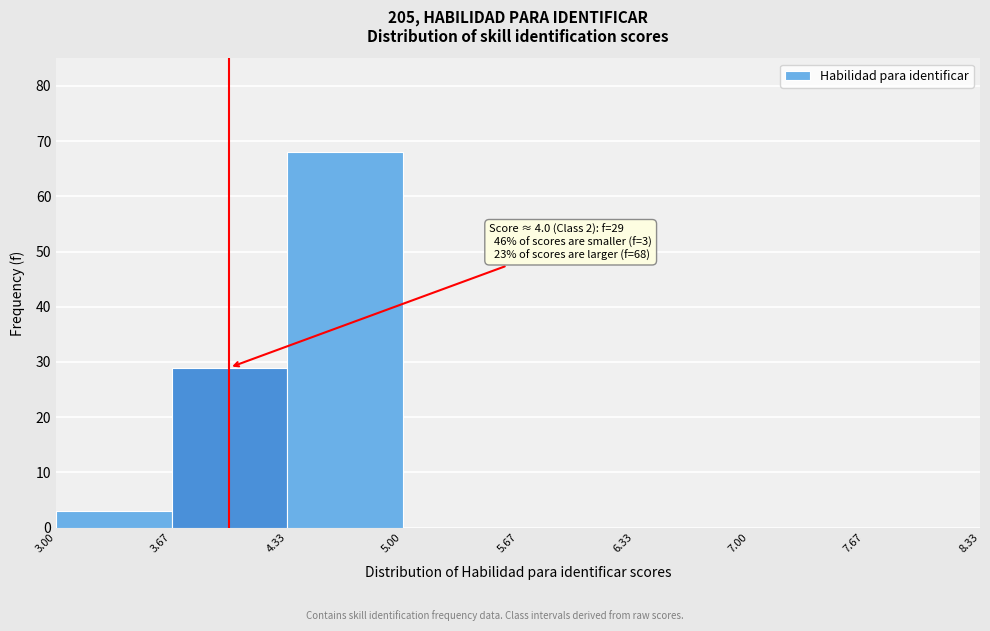

Which range on the x-axis has the tallest bar?

4.33 to 5.00